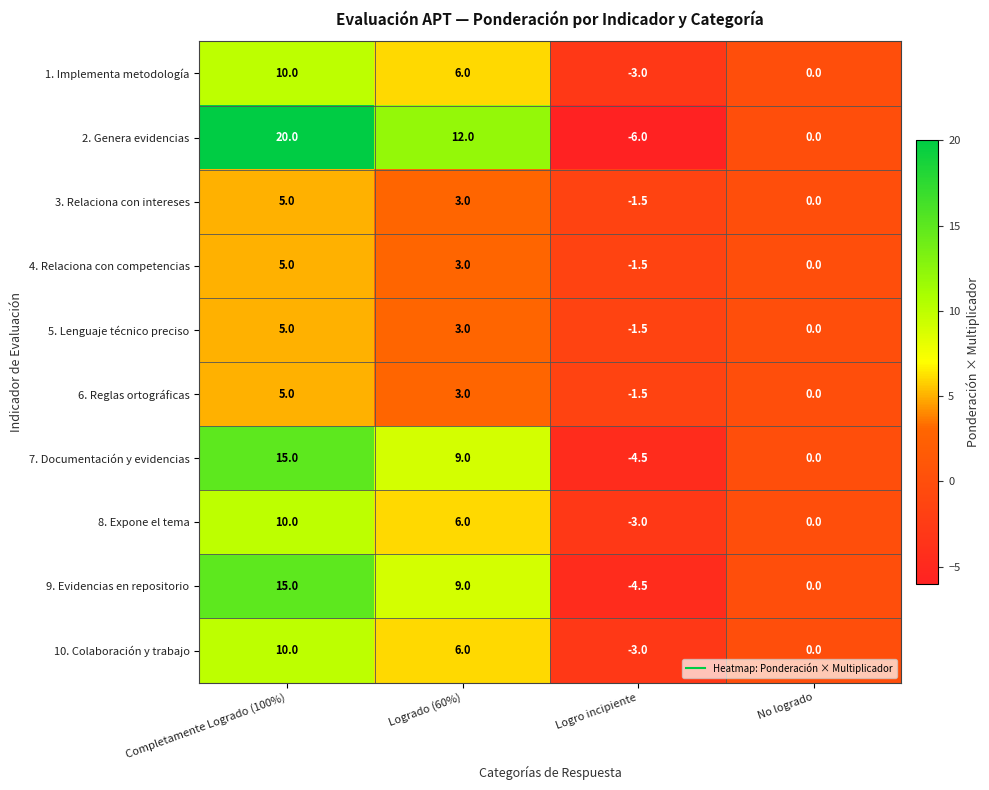

How many series are shown in this chart?

10